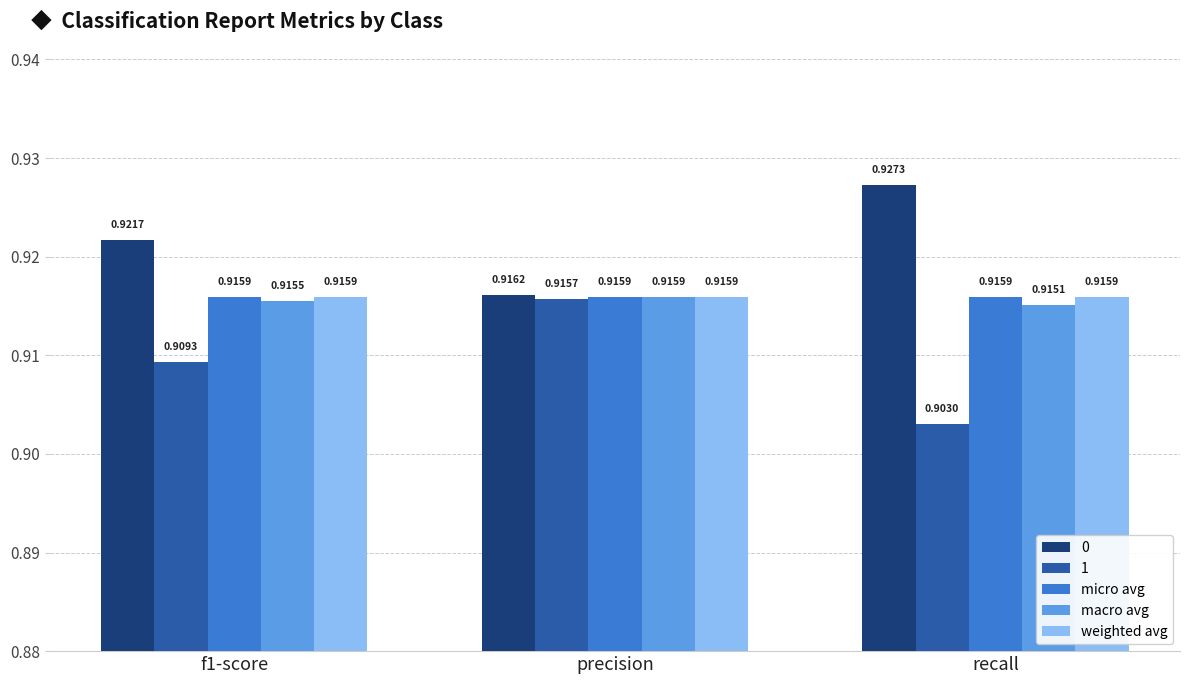

What is the sum of the weighted avg values at recall and precision?

1.8